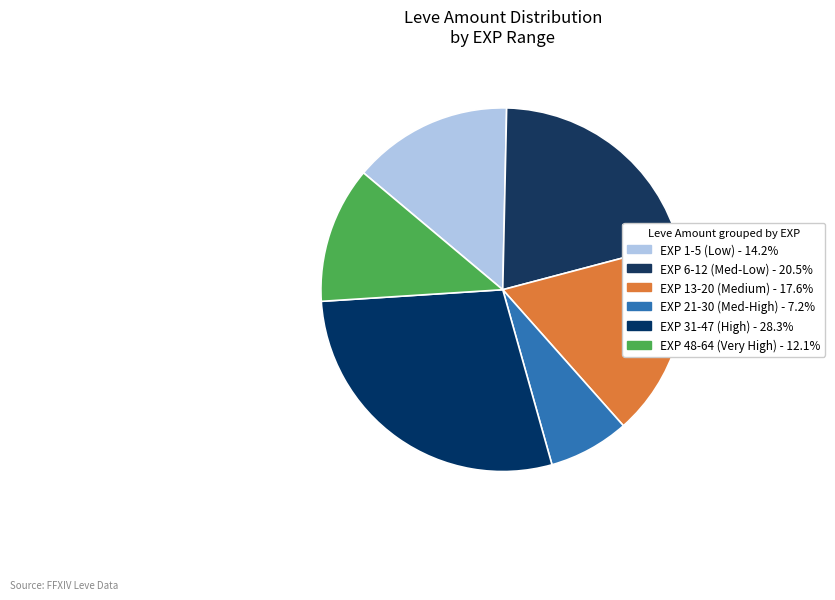

How many slices are in this pie chart?

6